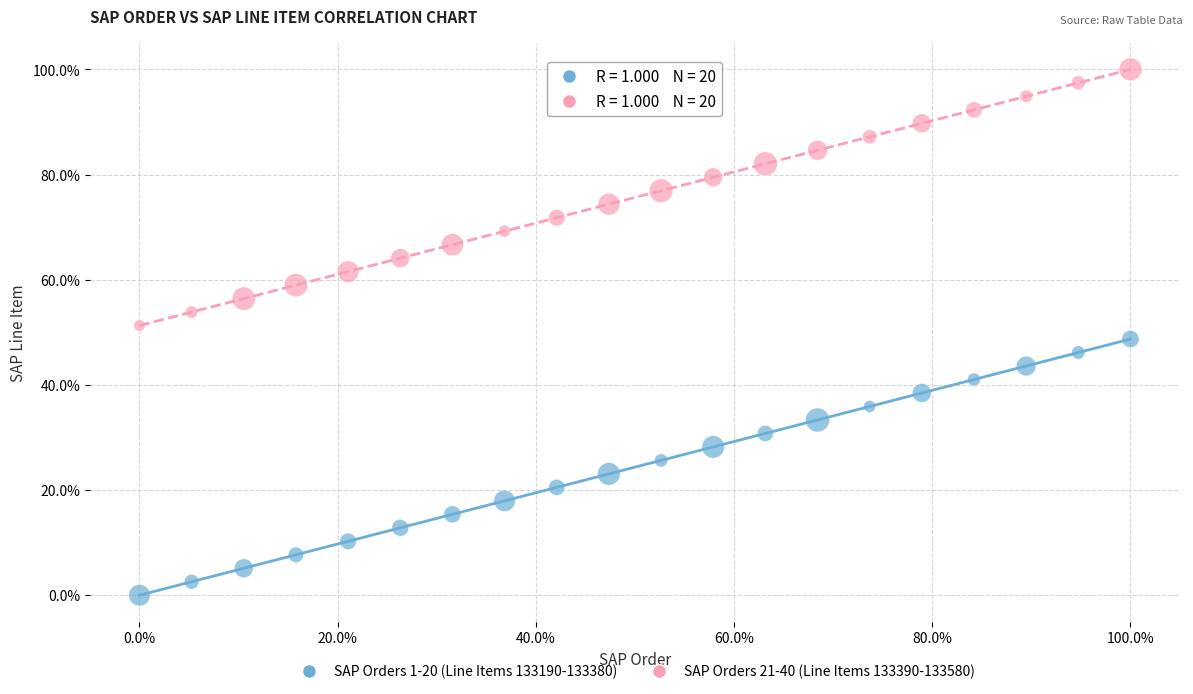

What are all the series names shown in the legend?

SAP Orders 1-20 (Line Items 133190-133380), SAP Orders 21-40 (Line Items 133390-133580)